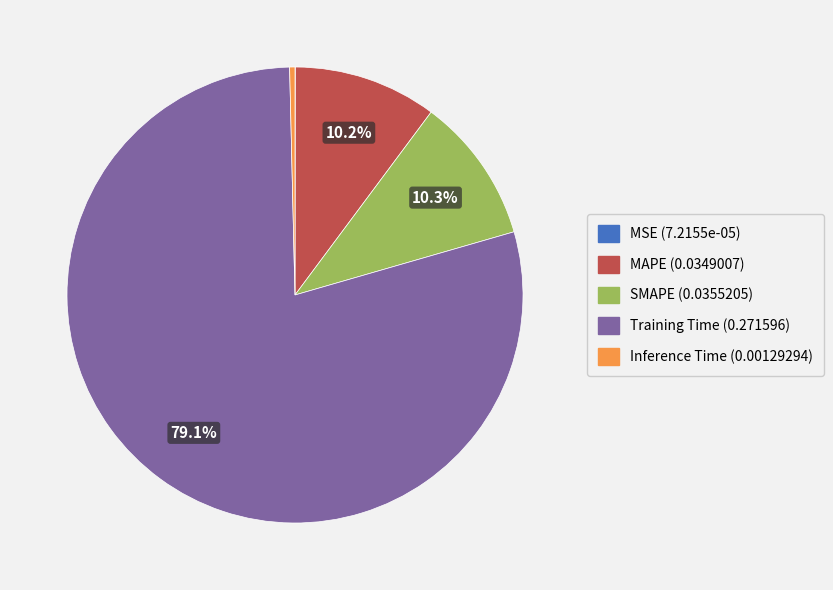

Which category has the biggest portion of the pie?

Training Time